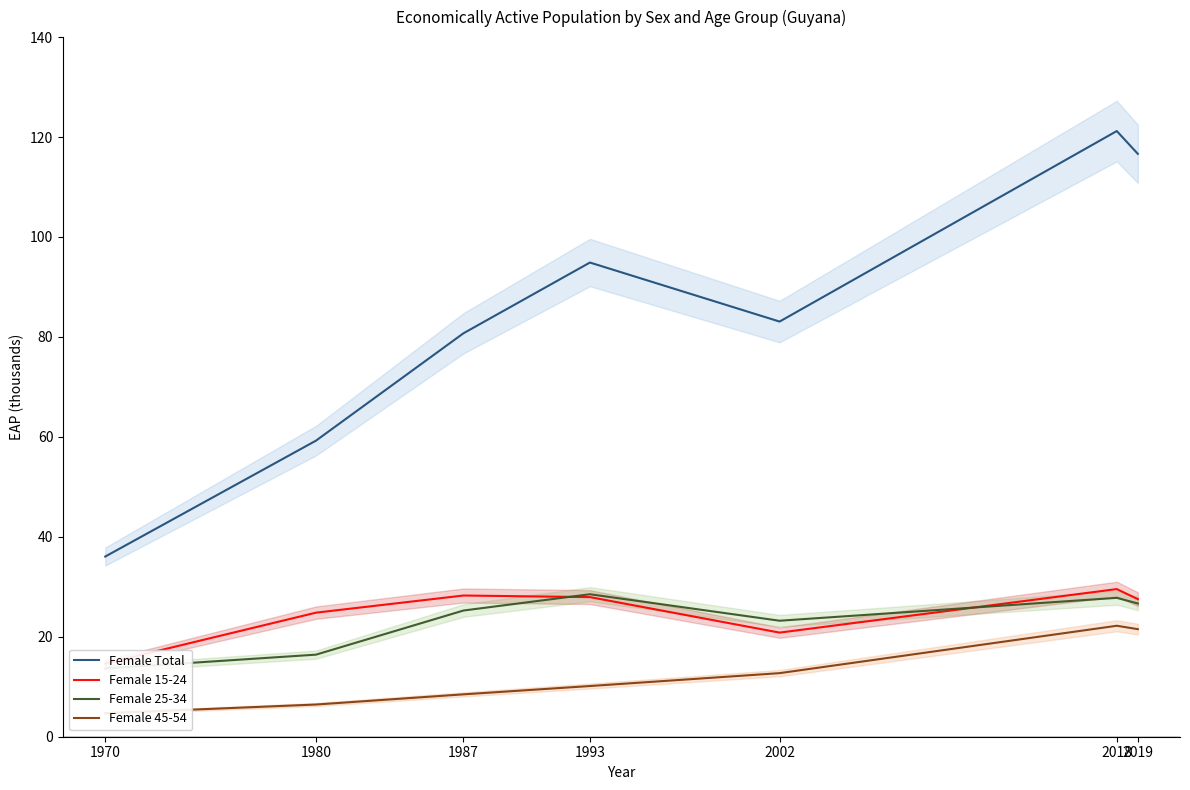

Does the chart have visible grid lines?

No